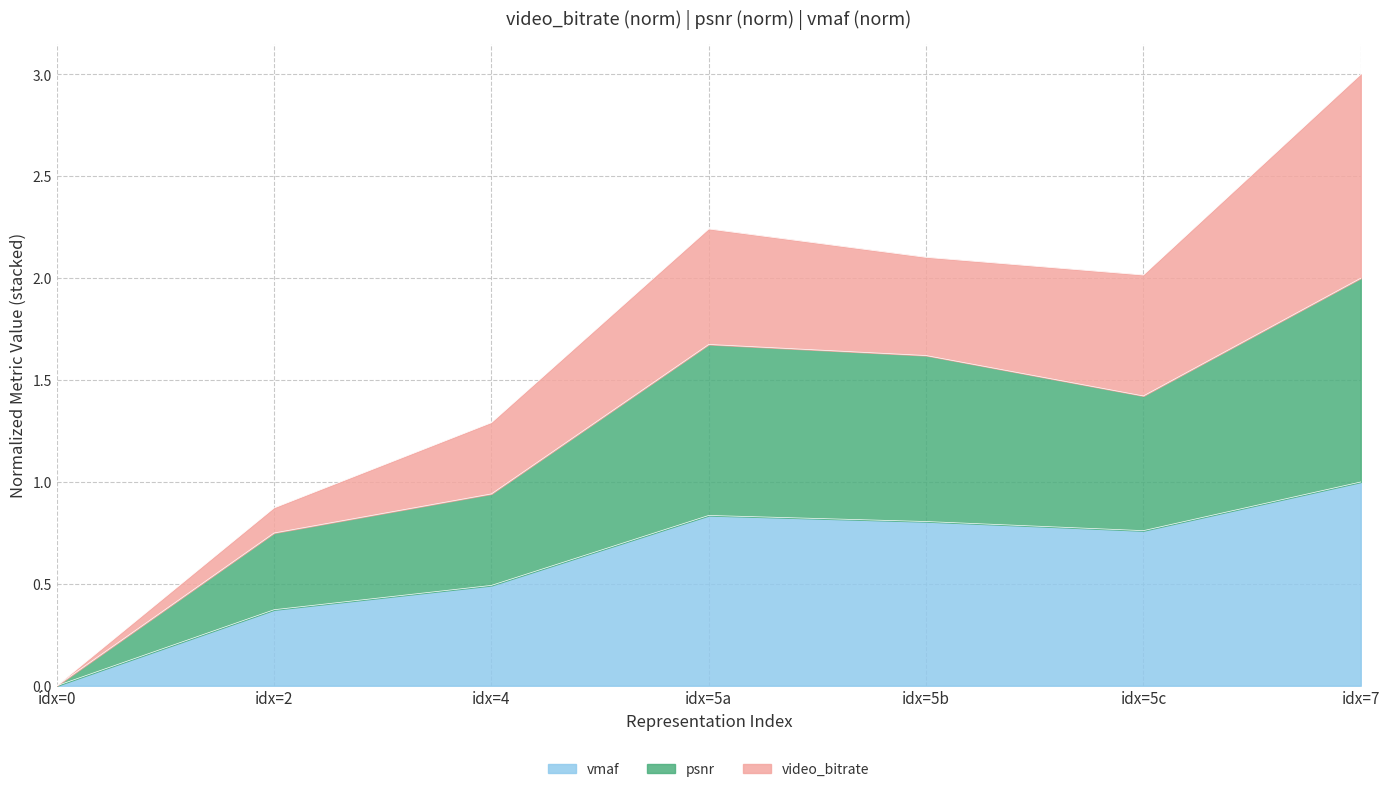

The value of vmaf at idx=4 is 0.3. True or false?

False